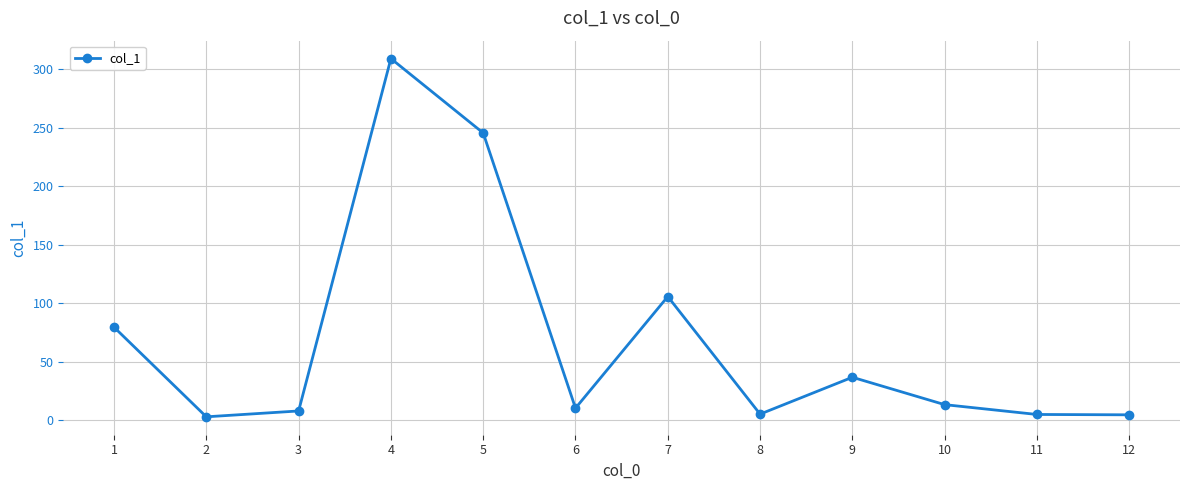

The value at 4 is 537.0. True or false?

False